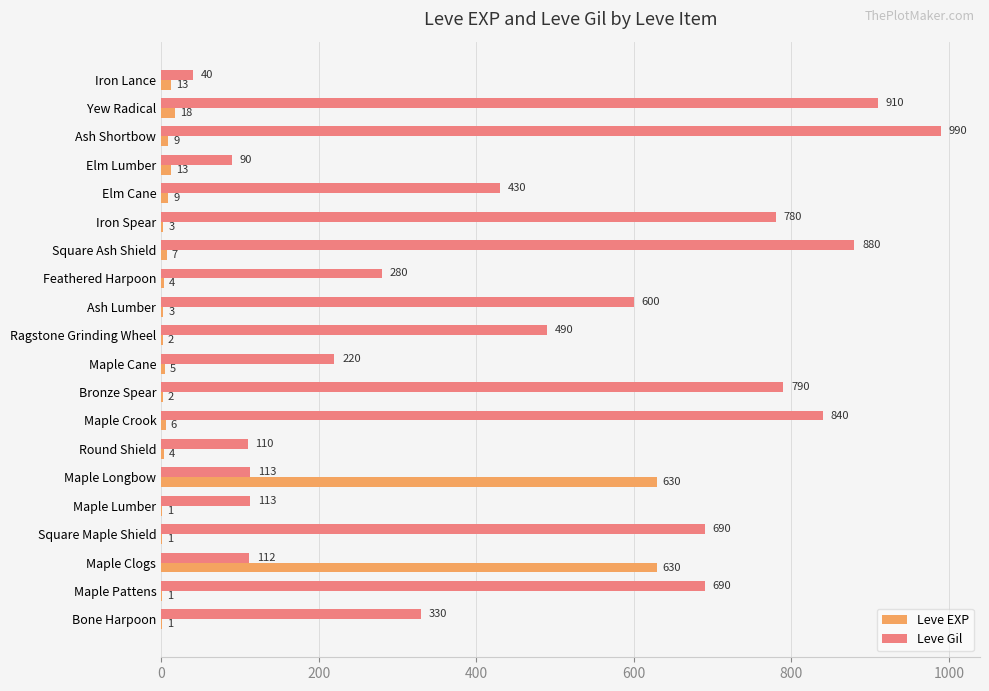

Is it true that Leve EXP equals 5 at Maple Cane?

True